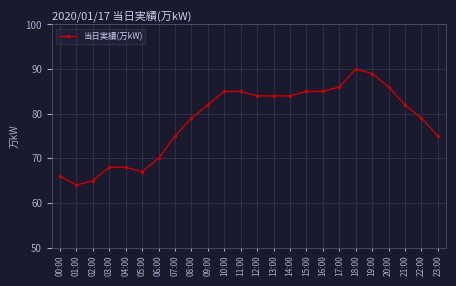

What is the difference between the values at 07:00 and 20:00?

11